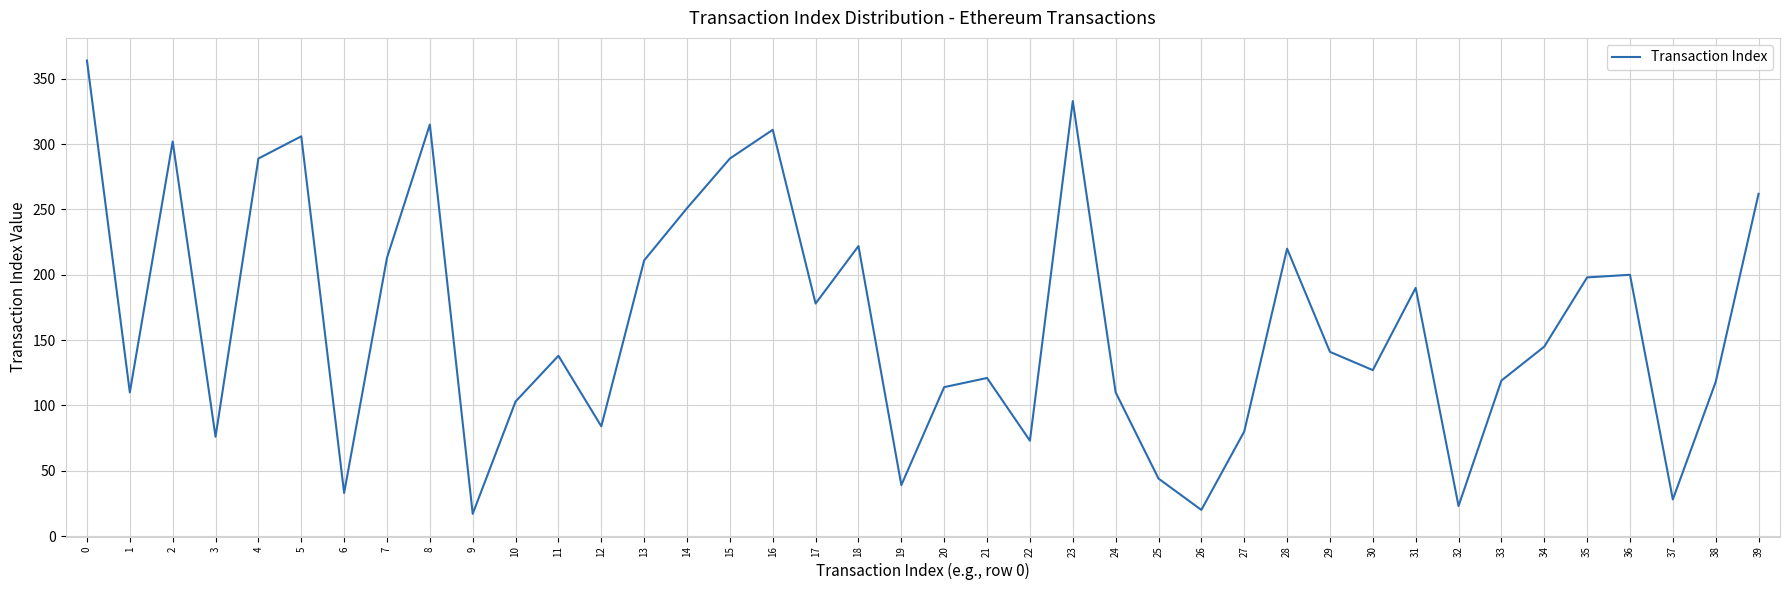

At which label is the value closest to 190?

31